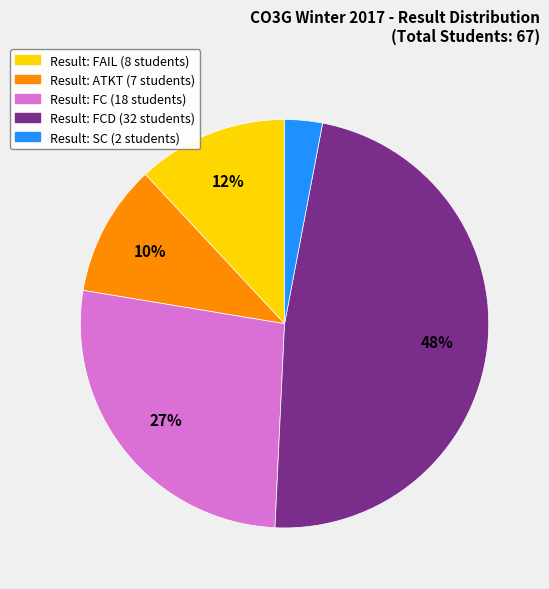

To the nearest percent, what is the difference between the largest and smallest slice percentages?

45%